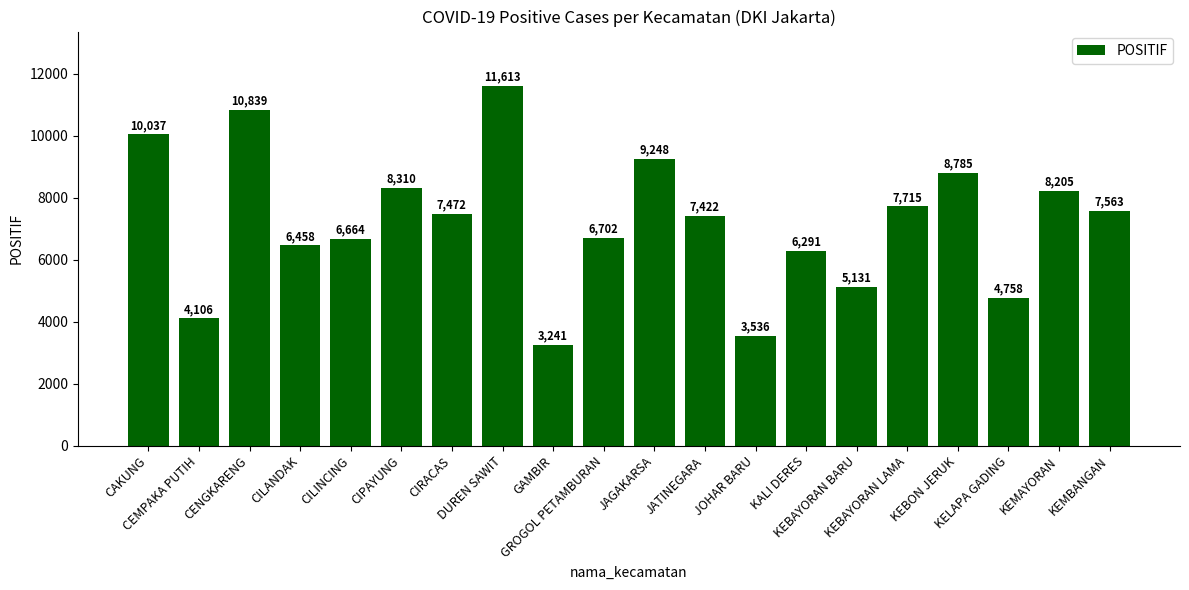

Reading left to right, what are all the values shown in this chart?

CAKUNG=10037	CEMPAKA PUTIH=4106	CENGKARENG=10839	CILANDAK=6458	CILINCING=6664	CIPAYUNG=8310	CIRACAS=7472	DUREN SAWIT=11613	GAMBIR=3241	GROGOL PETAMBURAN=6702	JAGAKARSA=9248	JATINEGARA=7422	JOHAR BARU=3536	KALI DERES=6291	KEBAYORAN BARU=5131	KEBAYORAN LAMA=7715	KEBON JERUK=8785	KELAPA GADING=4758	KEMAYORAN=8205	KEMBANGAN=7563